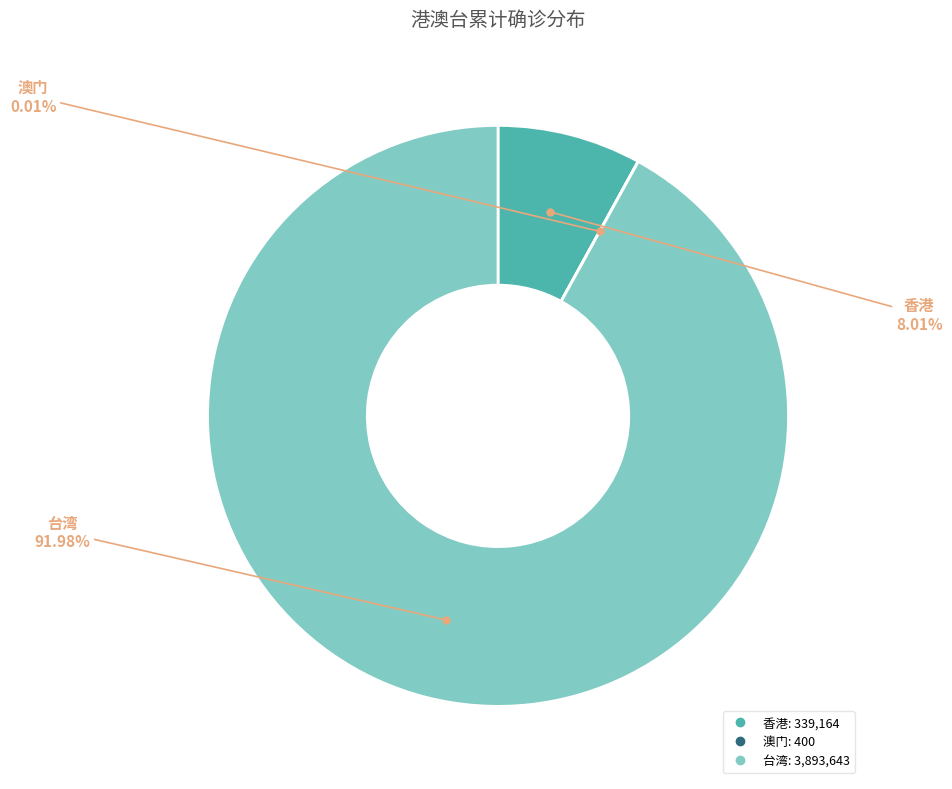

Does any single category account for the majority?

Yes